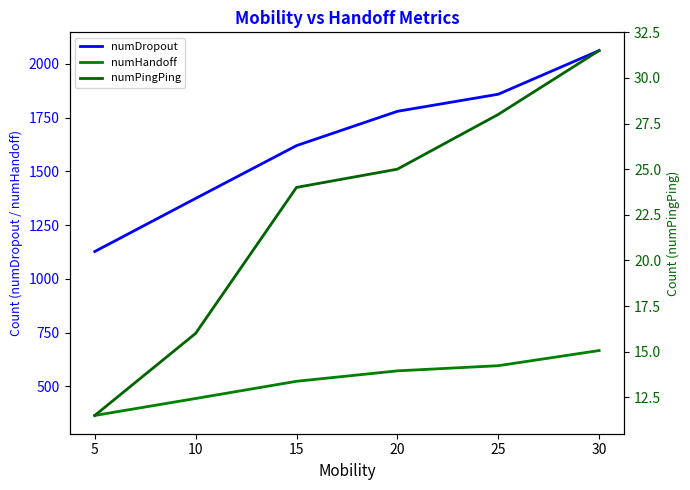

What is the approximate value of numHandoff at 20?

572.0